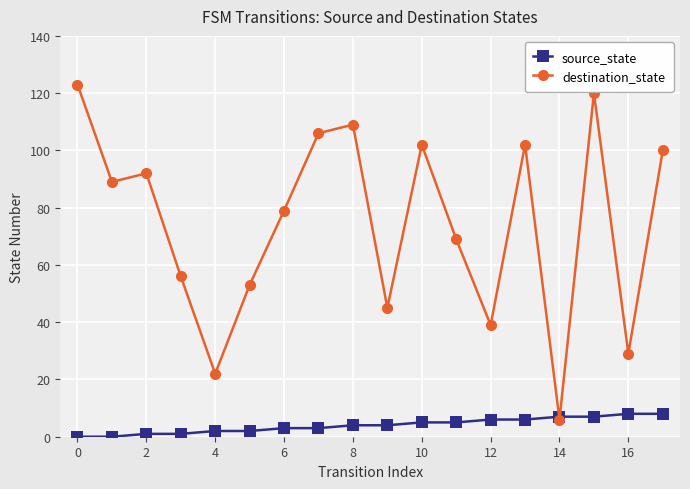

Rank the series by their average value, from highest to lowest.

destination_state, source_state